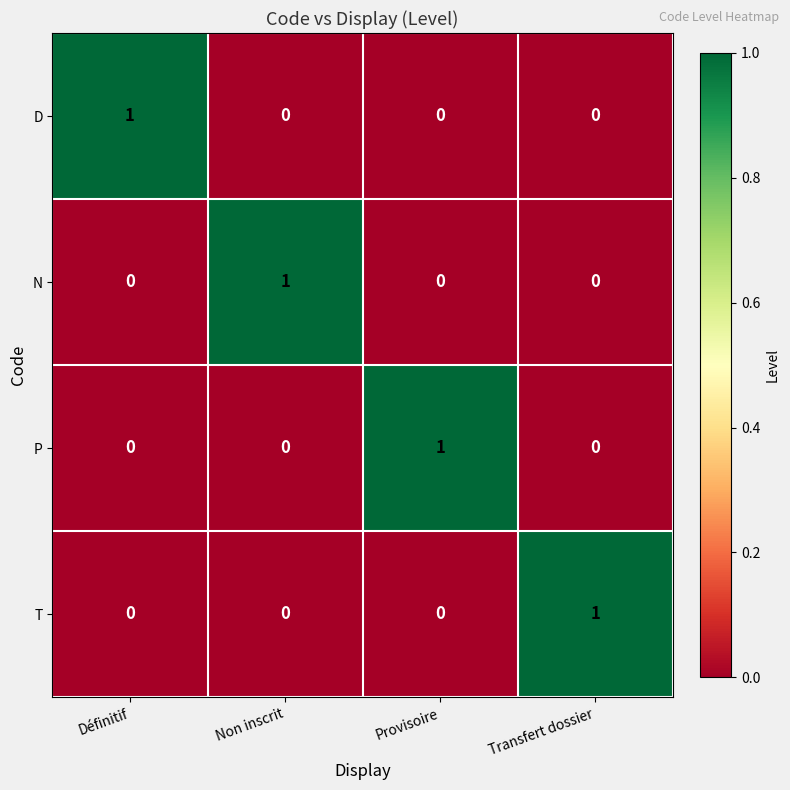

Reading left to right, list all the values displayed in this chart.

D: Définitif=1	Non inscrit=0	Provisoire=0	Transfert dossier=0
N: Définitif=0	Non inscrit=1	Provisoire=0	Transfert dossier=0
P: Définitif=0	Non inscrit=0	Provisoire=1	Transfert dossier=0
T: Définitif=0	Non inscrit=0	Provisoire=0	Transfert dossier=1